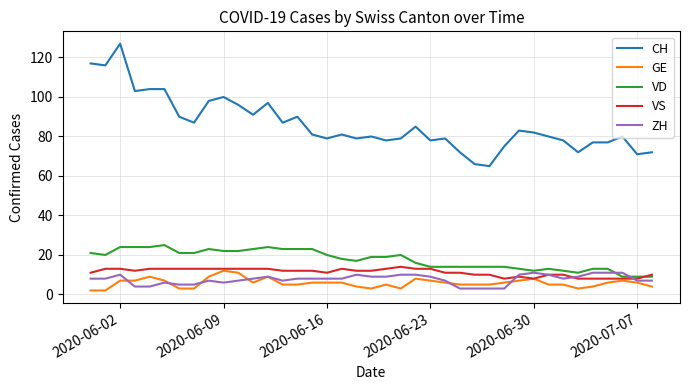

What is the minimum value for ZH?

3